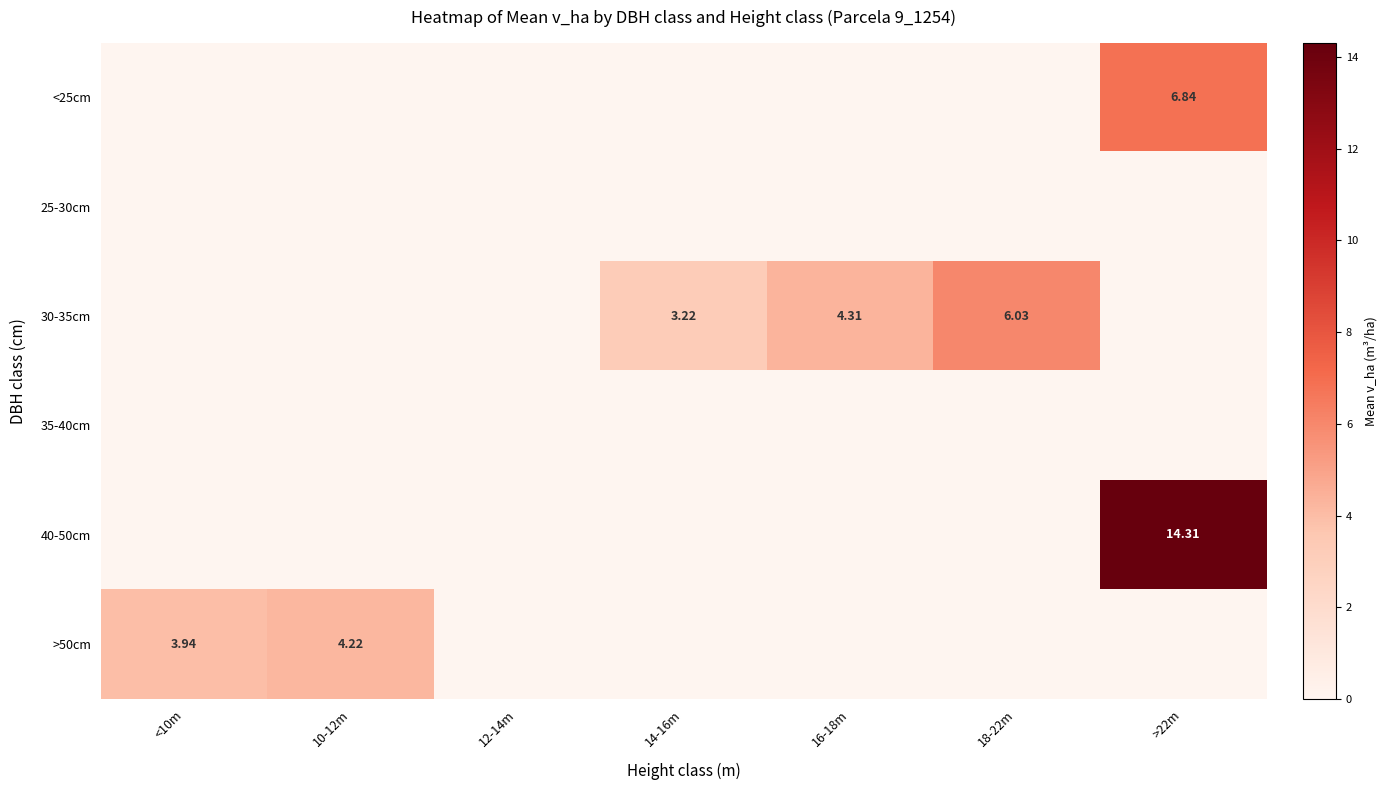

What is the difference between the maximum and minimum values in the >50cm series?

0.3